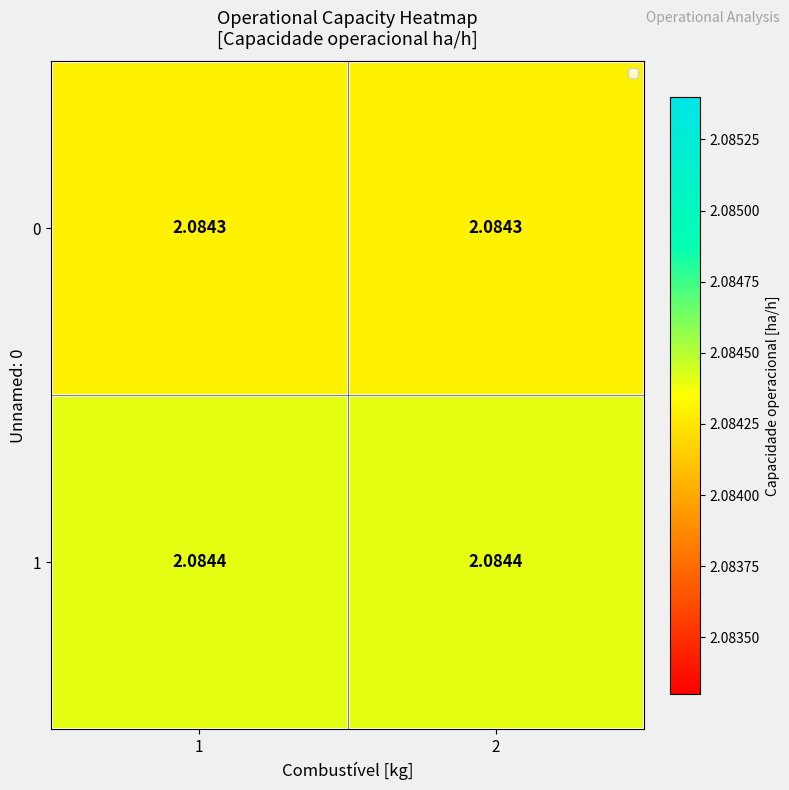

Is the value of 0 at 1 greater than the value of 1 at 1?

No